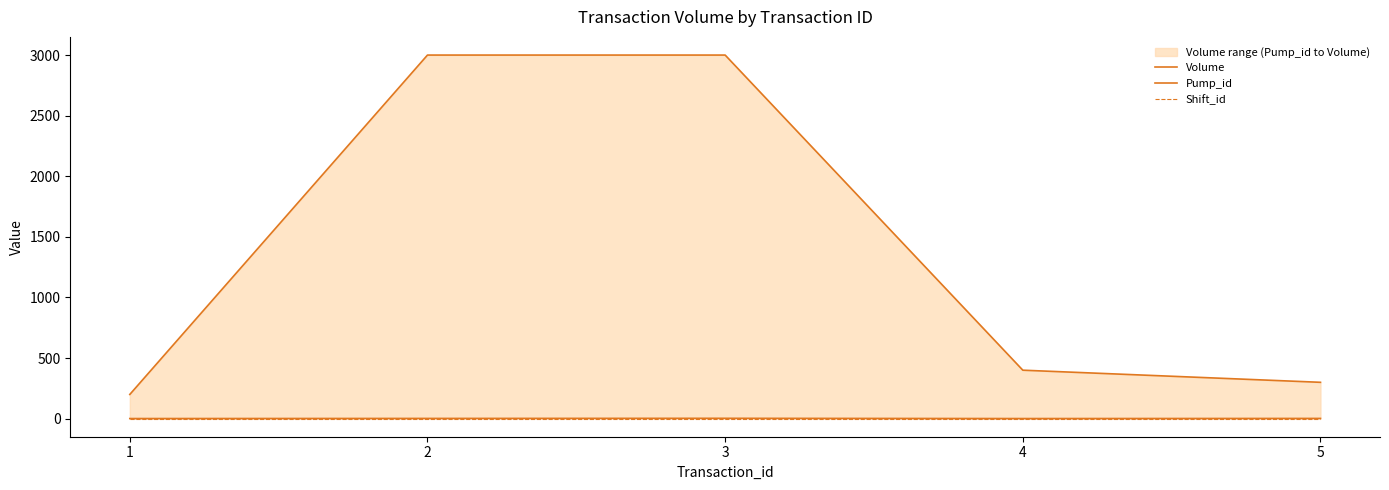

What is the average value of the Volume series?

1380